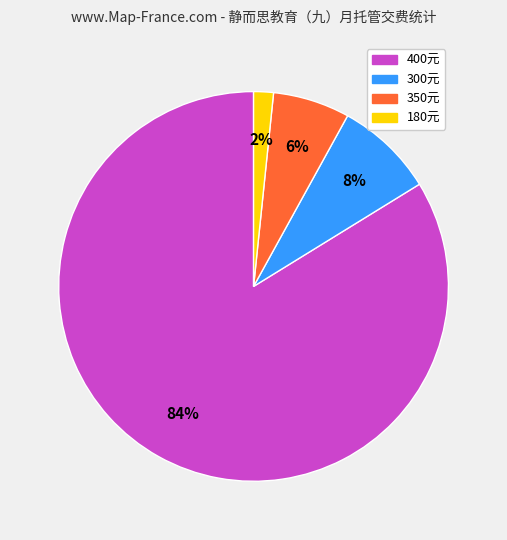

How many slices are in this pie chart?

4